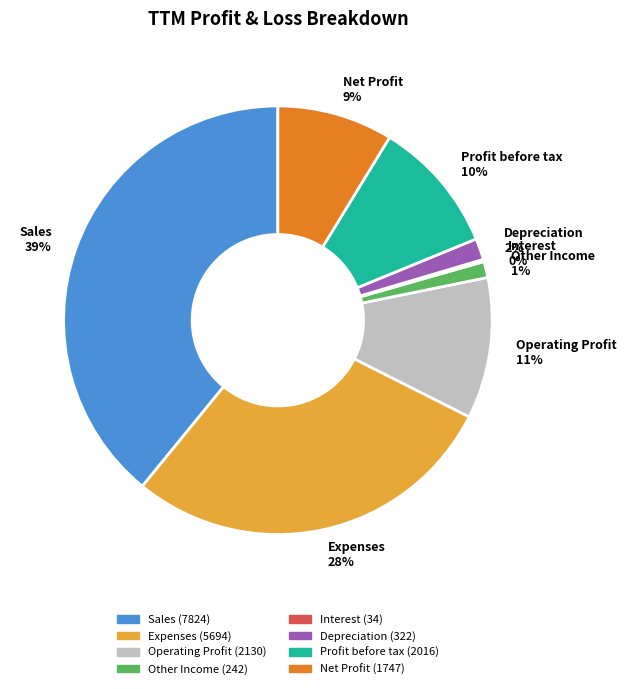

Does any single category account for the majority?

No